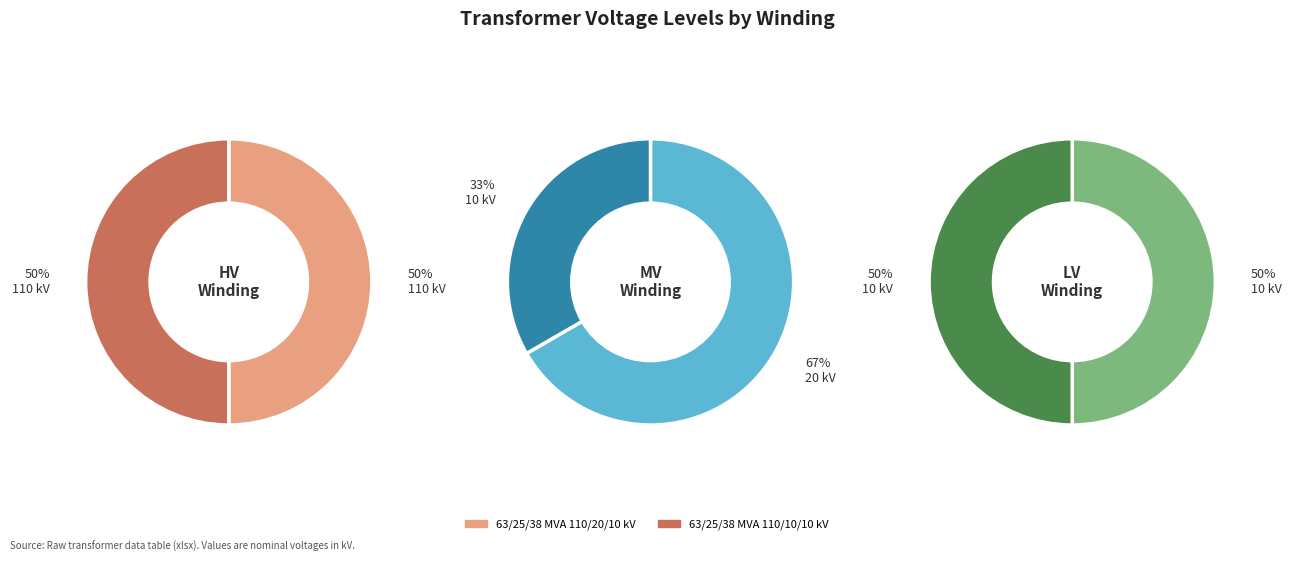

True or false: 63/25/38 MVA 110/10/10 kV accounts for 50% of the total.

True